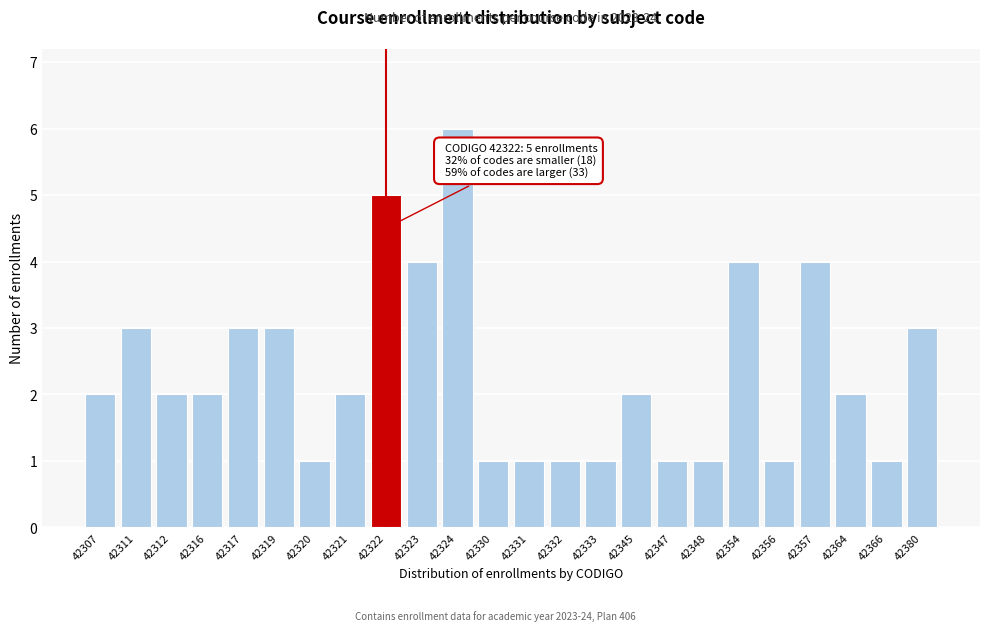

Reading right to left, extract all data points from this chart.

42380=3	42366=1	42364=2	42357=4	42356=1	42354=4	42348=1	42347=1	42345=2	42333=1	42332=1	42331=1	42330=1	42324=6	42323=4	42322=5	42321=2	42320=1	42319=3	42317=3	42316=2	42312=2	42311=3	42307=2